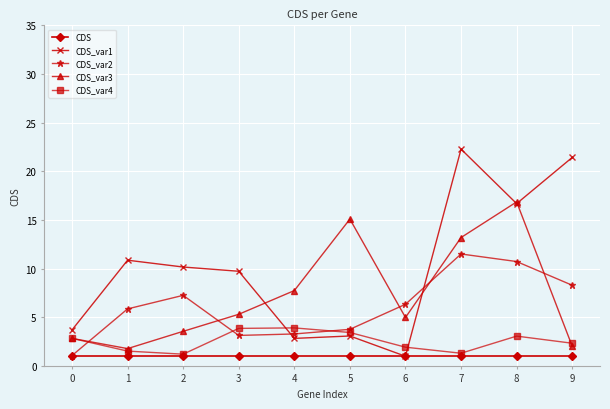

What is the minimum value for CDS_var2?

1.1